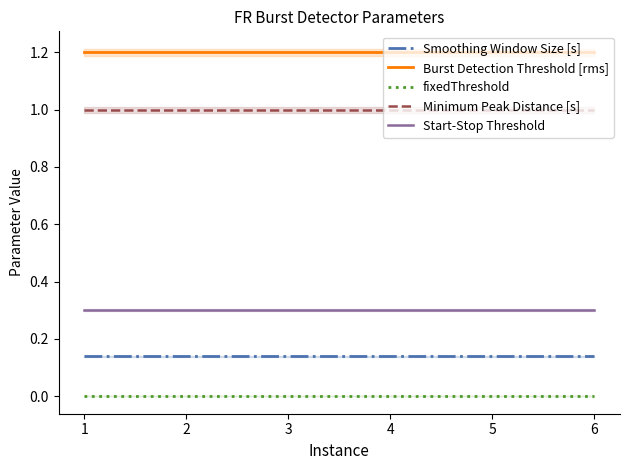

True or false: Smoothing Window Size [s] and Start-Stop Threshold cross at least once.

False